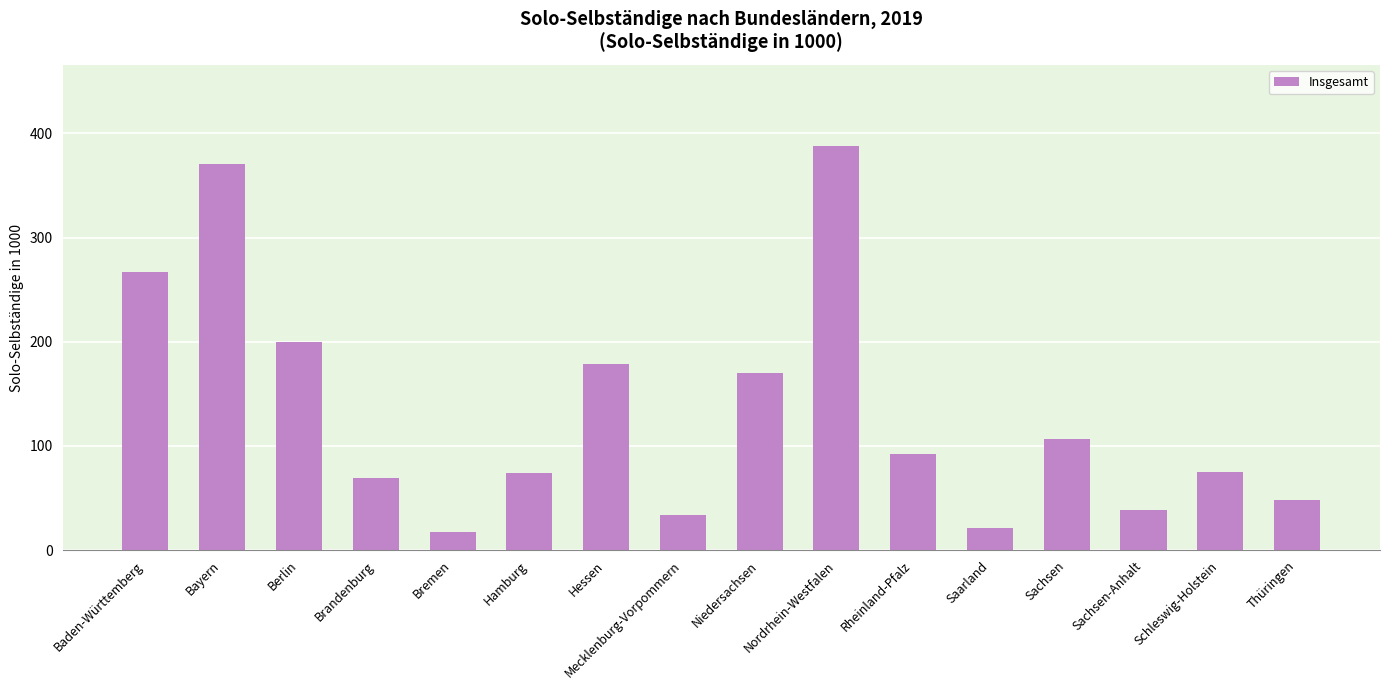

What is the change in value from Berlin to Thüringen?

-152